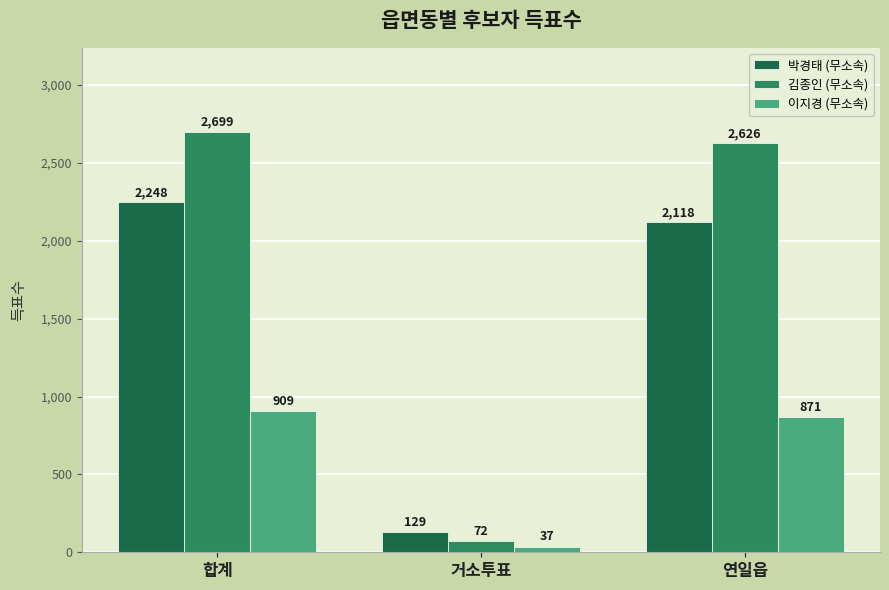

What position from the right is 합계?

3